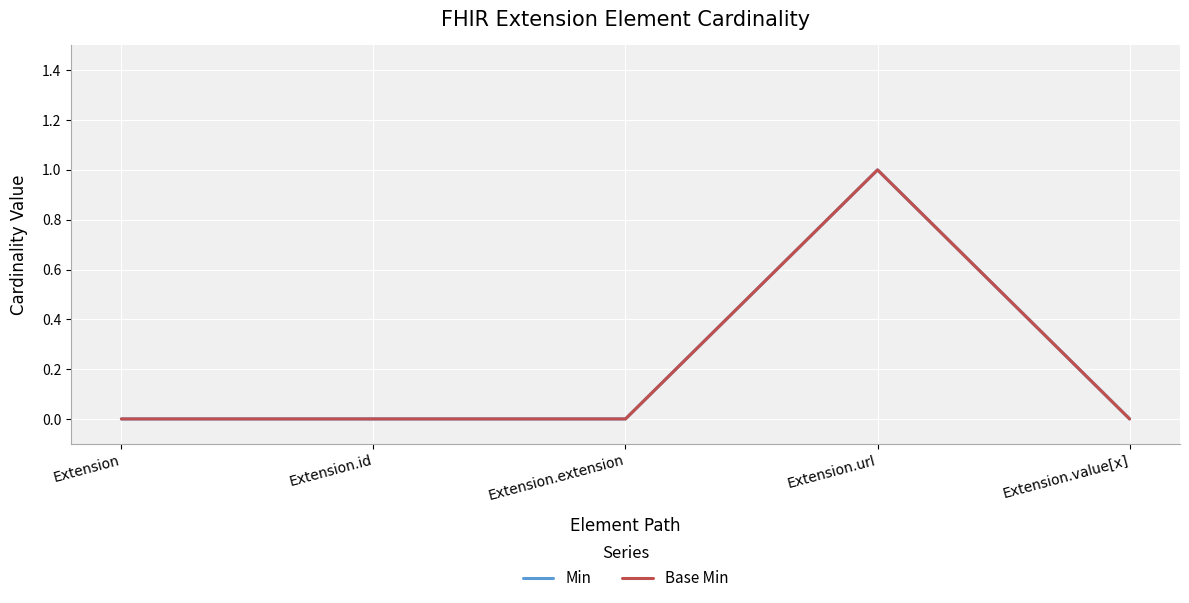

What is the label of the 1st point from the left?

Extension